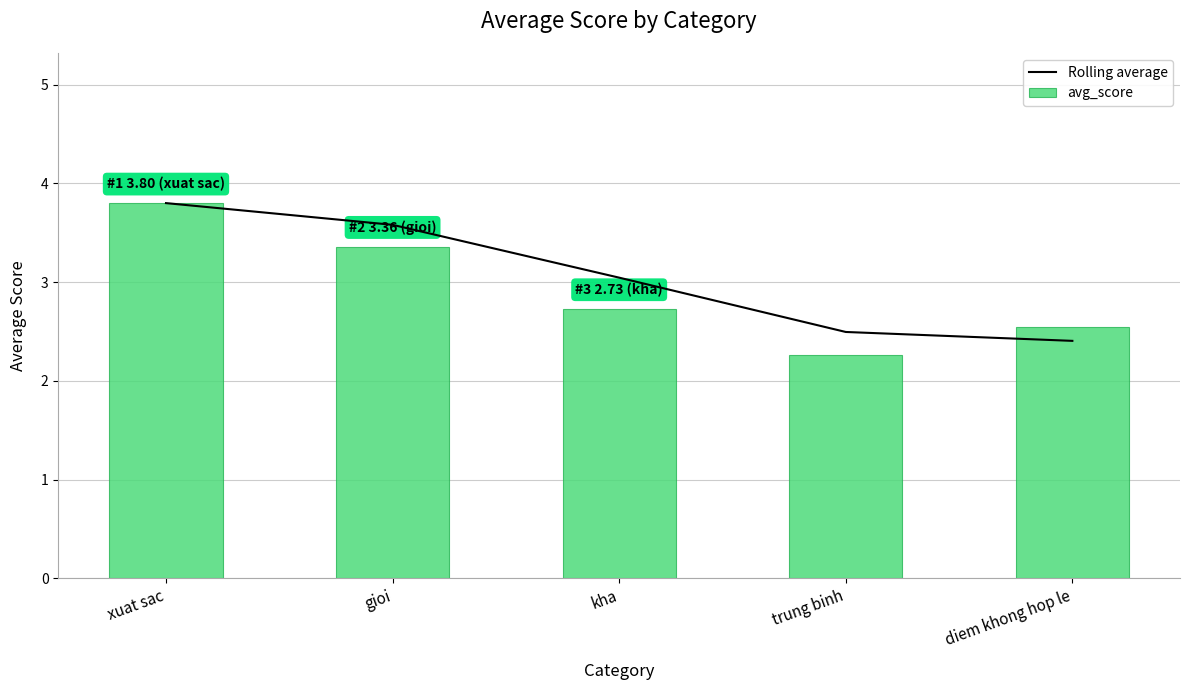

How many categories are shown in the chart?

5